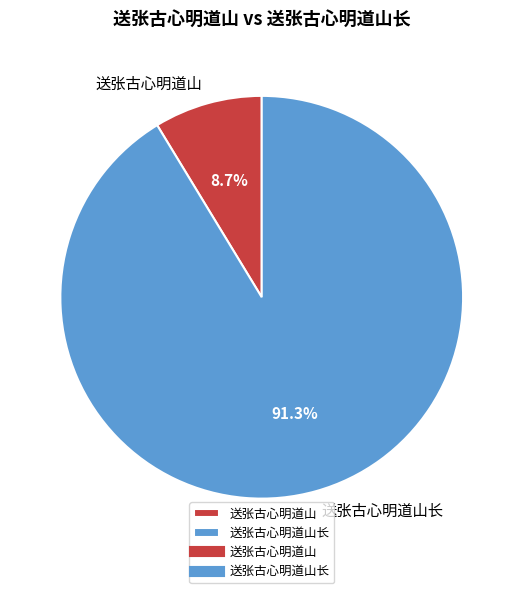

To the nearest percent, what portion does 送张古心明道山长 represent?

91%